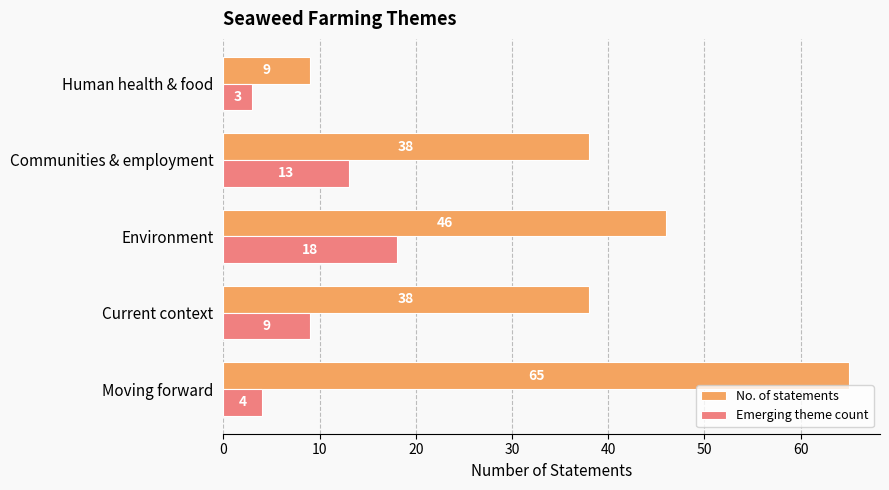

Rank the series at Communities & employment from highest to lowest value.

No. of statements, Emerging theme count